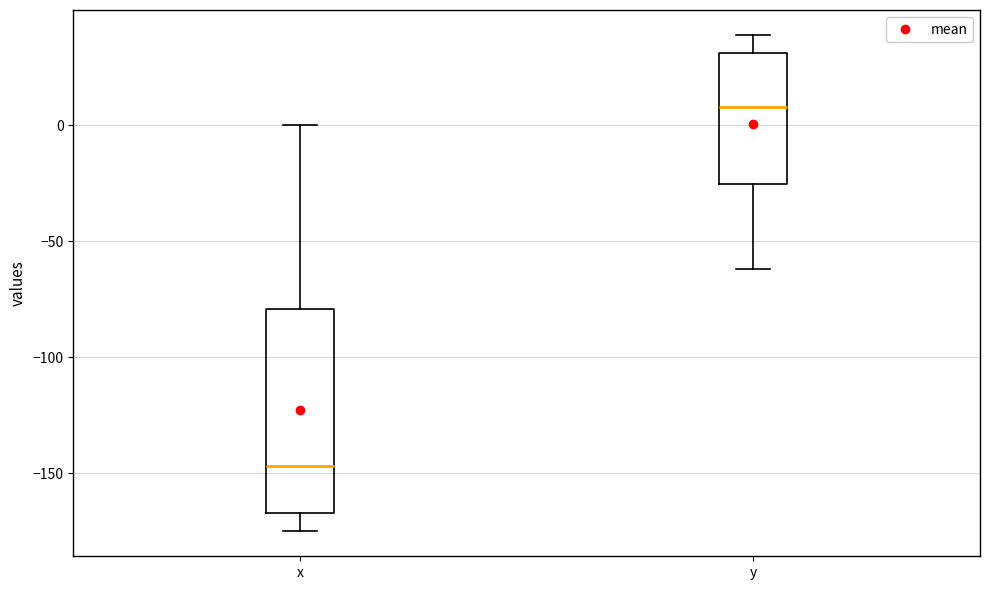

Which box has the lowest median line?

x